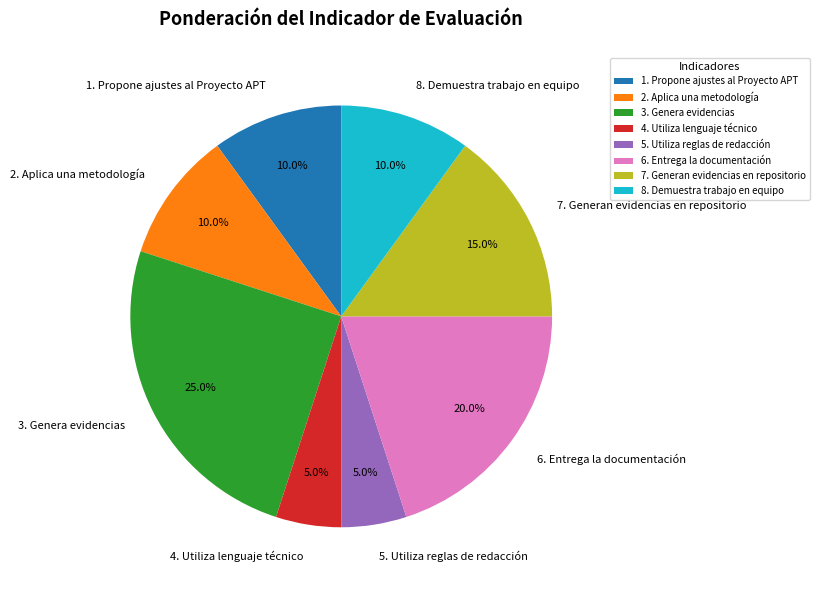

Is it true that 4. Utiliza lenguaje técnico is 18% of the pie?

False